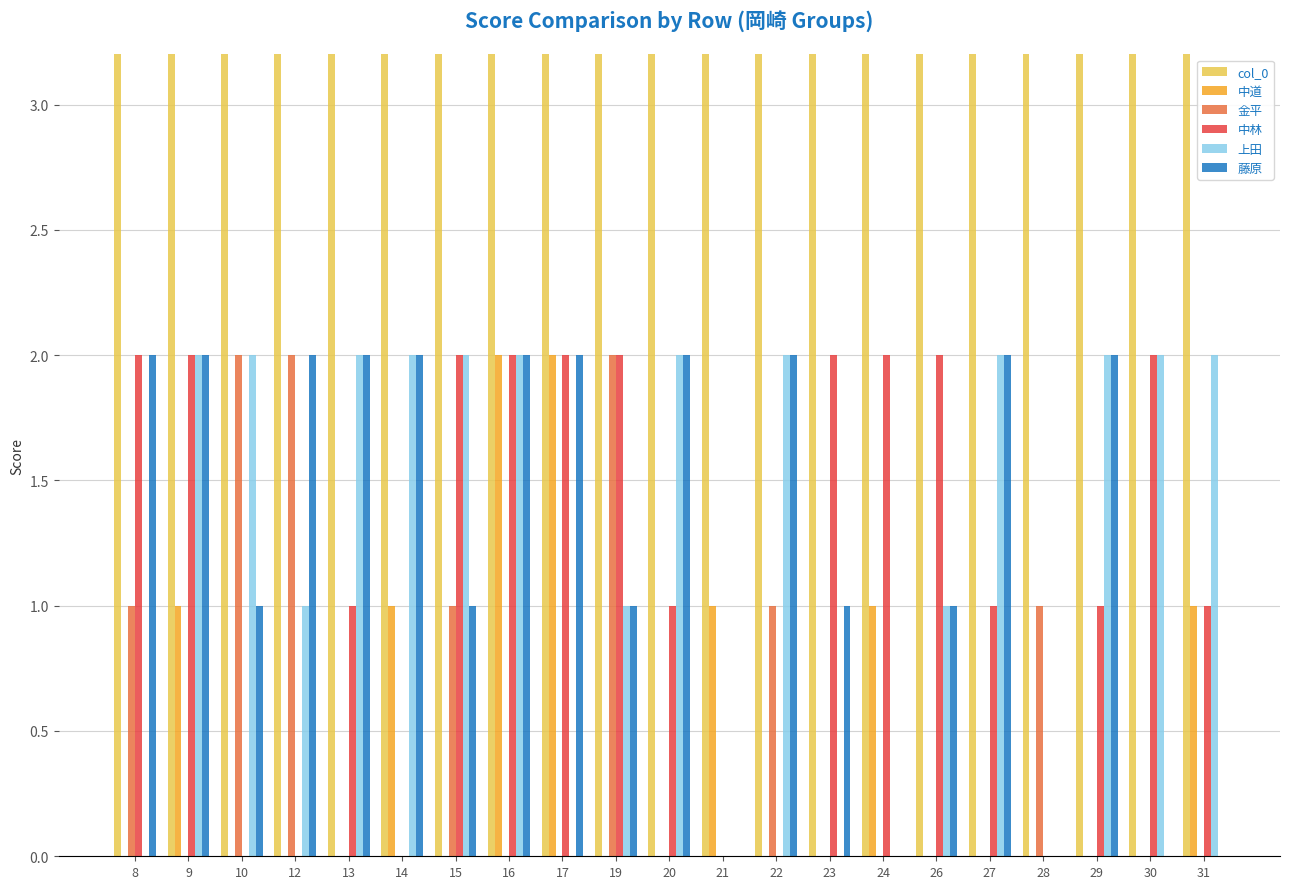

Reading right to left, extract all data points from this chart.

col_0: 31=31	30=30	29=29	28=28	27=27	26=26	24=24	23=23	22=22	21=21	20=20	19=19	17=17	16=16	15=15	14=14	13=13	12=12	10=10	9=9	8=8
中道: 31=1	30=0	29=0	28=0	27=0	26=0	24=1	23=0	22=0	21=1	20=0	19=0	17=2	16=2	15=0	14=1	13=0	12=0	10=0	9=1	8=0
金平: 31=0	30=0	29=0	28=1	27=0	26=0	24=0	23=0	22=1	21=0	20=0	19=2	17=0	16=0	15=1	14=0	13=0	12=2	10=2	9=0	8=1
中林: 31=1	30=2	29=1	28=0	27=1	26=2	24=2	23=2	22=0	21=0	20=1	19=2	17=2	16=2	15=2	14=0	13=1	12=0	10=0	9=2	8=2
上田: 31=2	30=2	29=2	28=0	27=2	26=1	24=0	23=0	22=2	21=0	20=2	19=1	17=0	16=2	15=2	14=2	13=2	12=1	10=2	9=2	8=0
藤原: 31=0	30=0	29=2	28=0	27=2	26=1	24=0	23=1	22=2	21=0	20=2	19=1	17=2	16=2	15=1	14=2	13=2	12=2	10=1	9=2	8=2